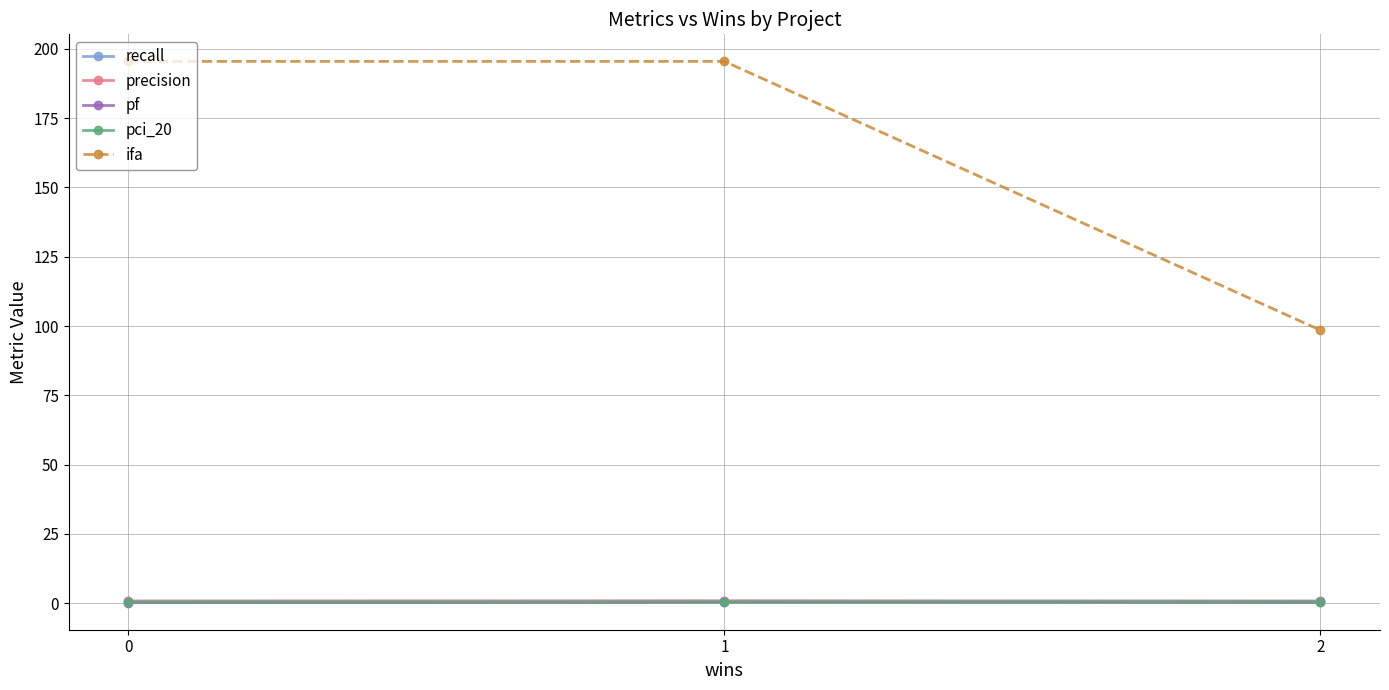

Which series has the largest total across all categories?

ifa